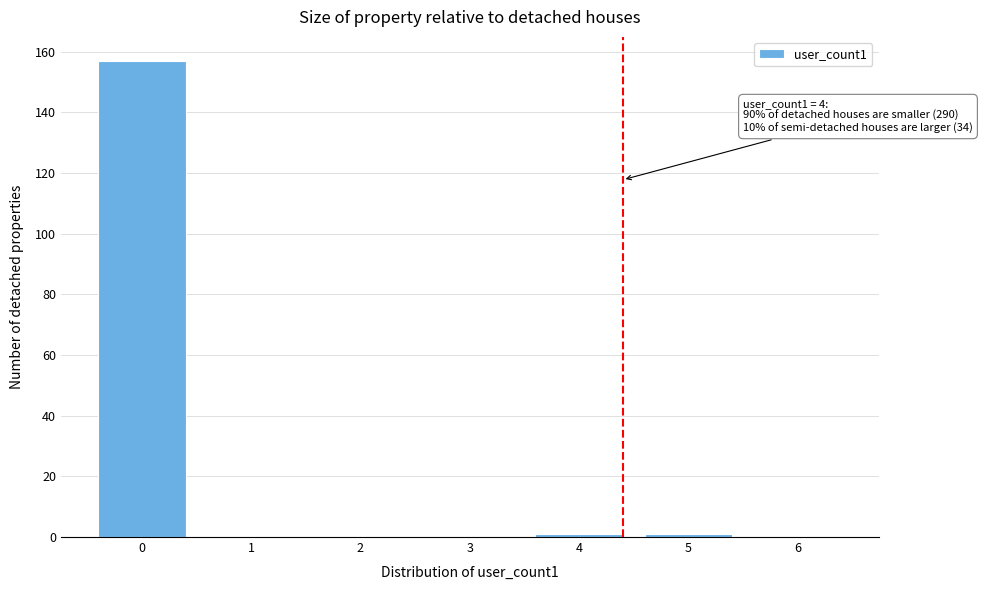

Reading left to right, extract all data points from this chart.

0=157	1=0	2=0	3=0	4=1	5=1	6=0